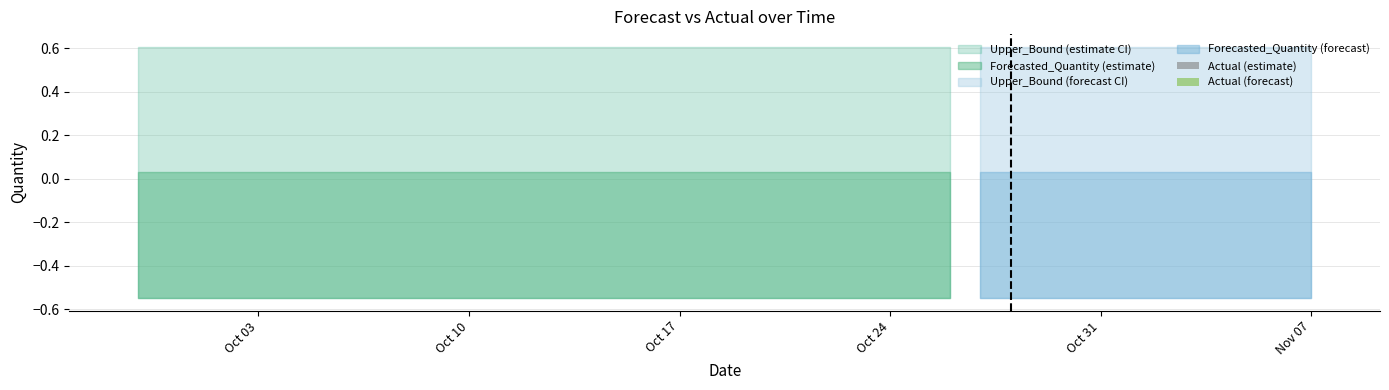

At which label does Actual reach its minimum?

2011-09-29